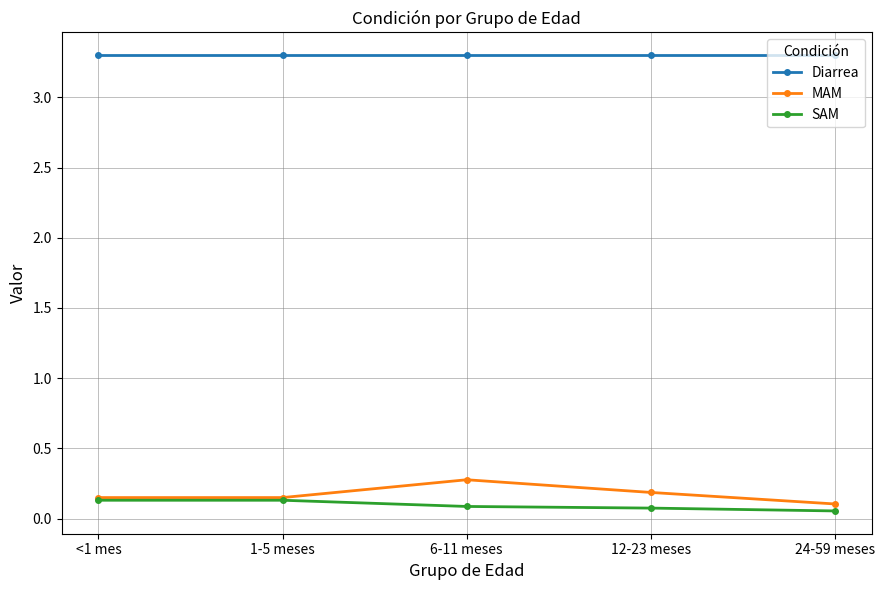

What is the label of the 3rd point from the left?

6-11 meses